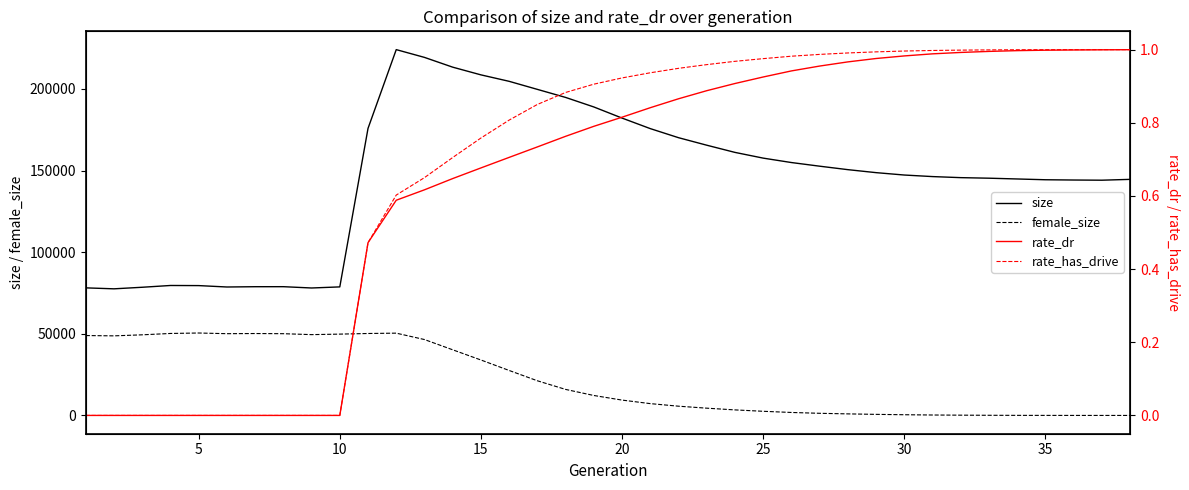

What is the average value of the female_size series?

21945